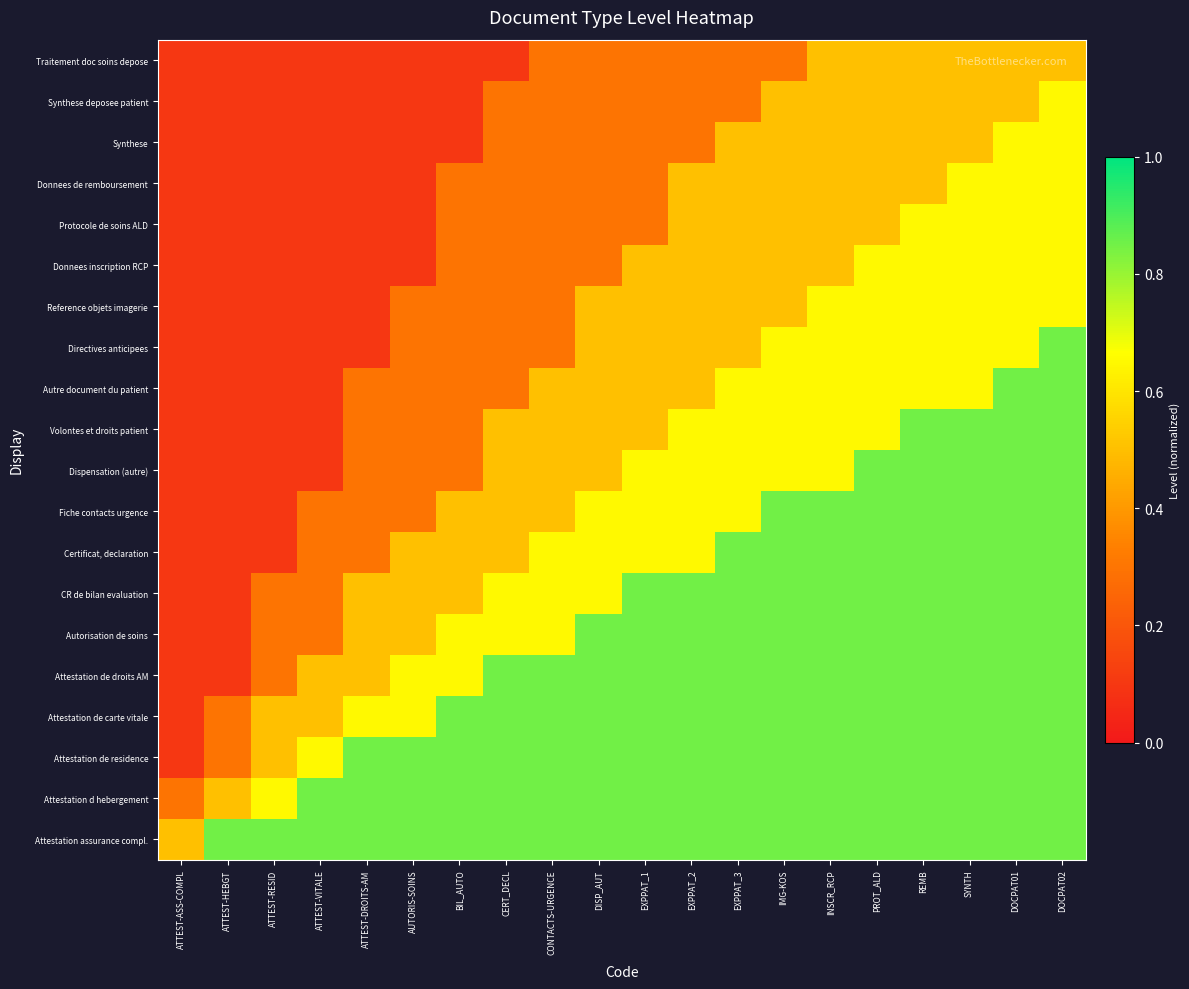

At how many categories does at least one series exceed 0?

20